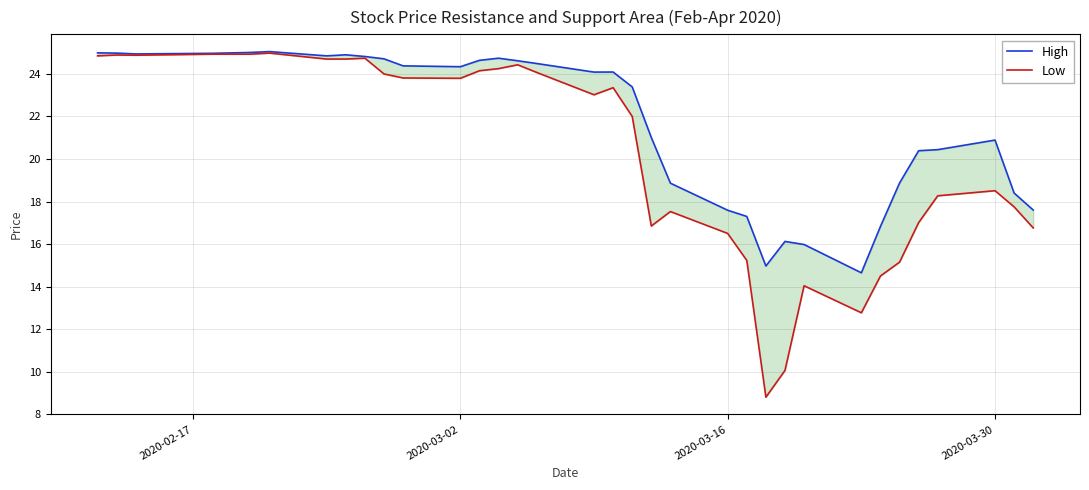

What is the sum of all Low values?

715.1